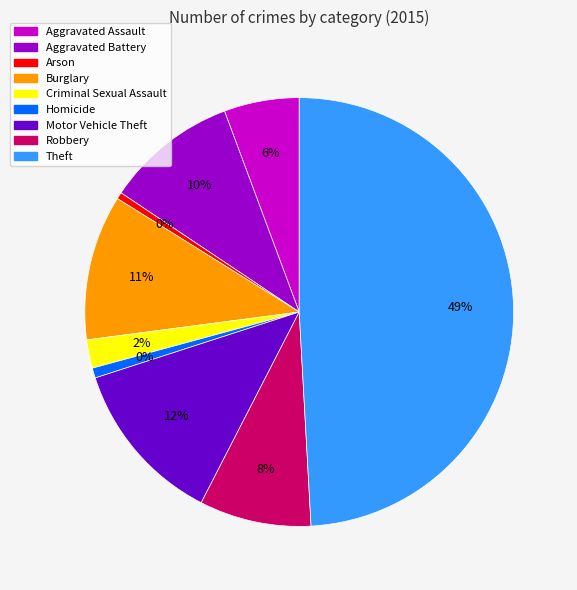

Which category has the smallest portion of the pie?

Arson